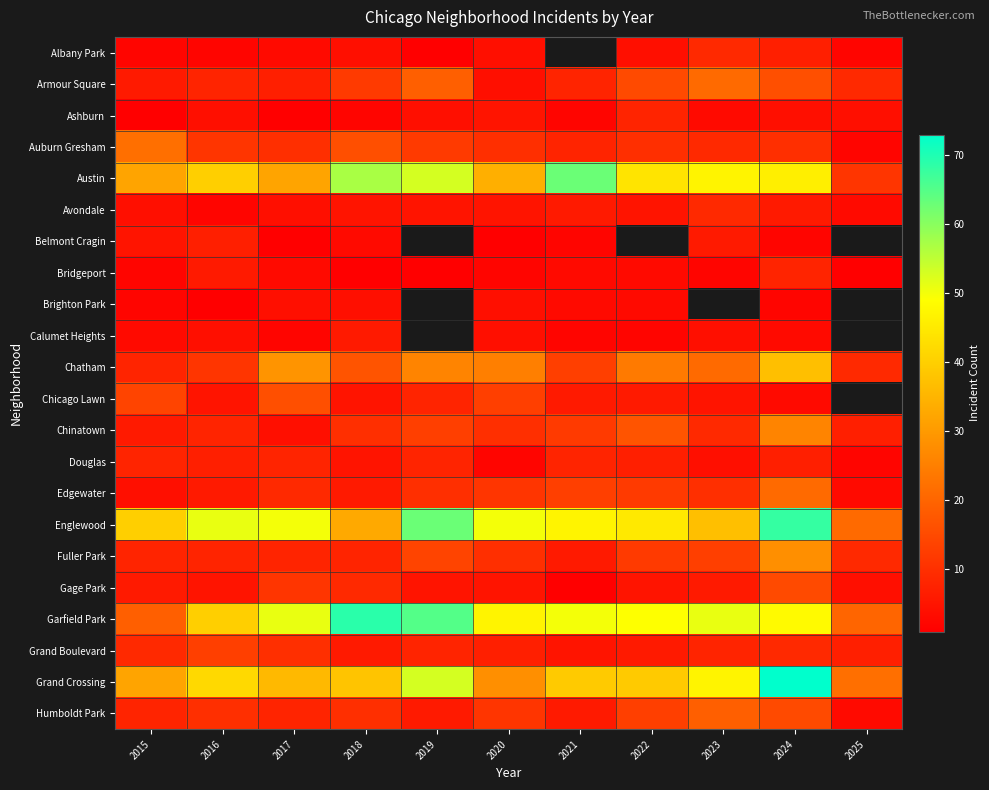

What is the greatest value displayed?

73.0